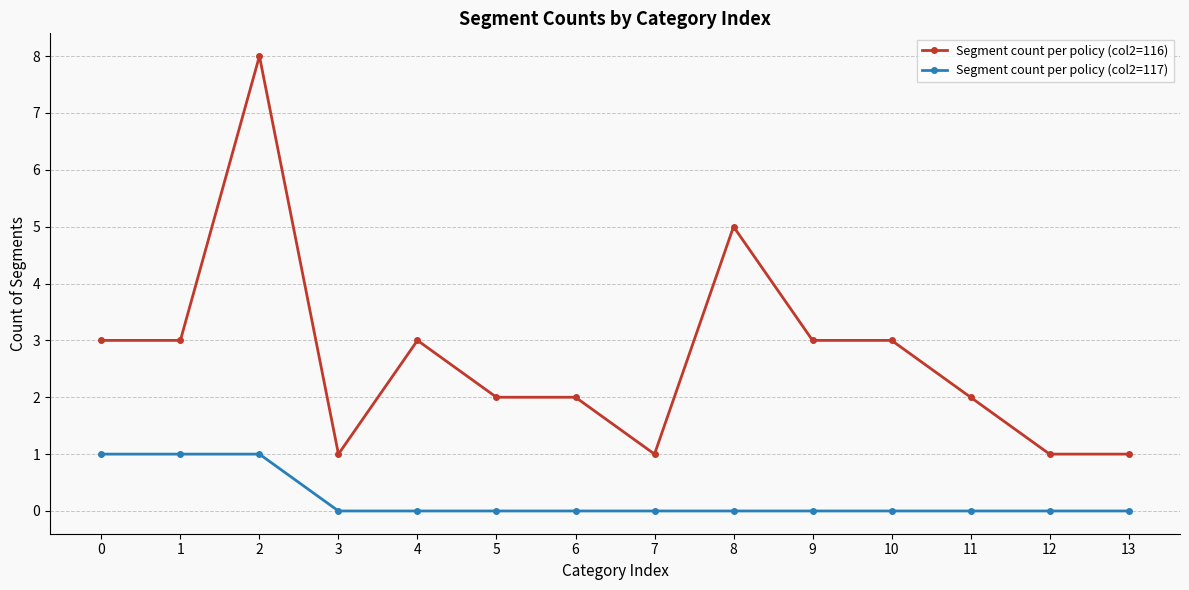

Reading left to right, transcribe all the data shown in this chart.

Segment count per policy (col2=116): 3	3	8	1	3	2	2	1	5	3	3	2	1	1
Segment count per policy (col2=117): 1	1	1	0	0	0	0	0	0	0	0	0	0	0